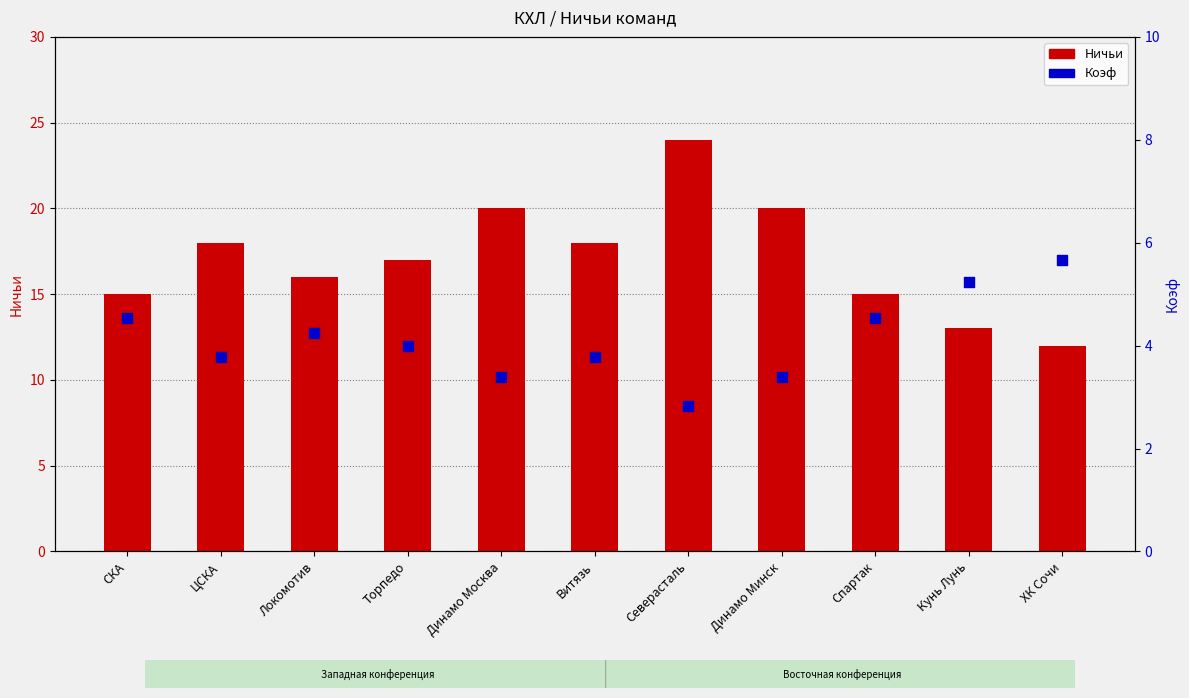

Which series contains the highest Y value?

Ничьи